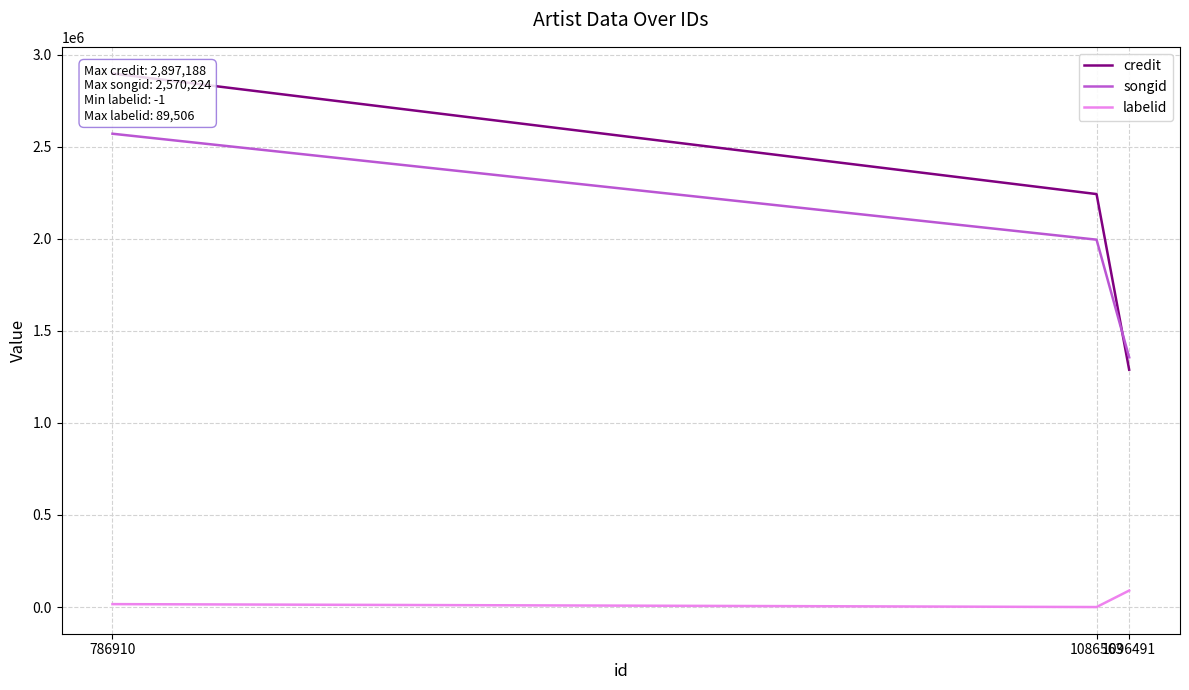

Reading right to left, what are all the values shown in this chart?

credit: 1288783	2242509	2897188
songid: 1355751	1994893	2570224
labelid: 89506	-1	15857